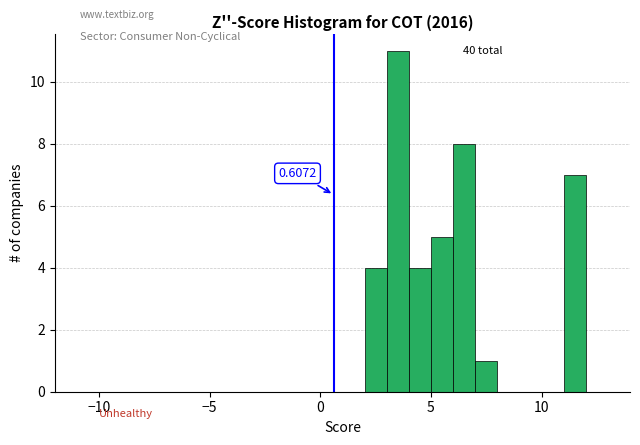

Read against the x-axis, roughly where is the centre of the tallest bar?

3.5